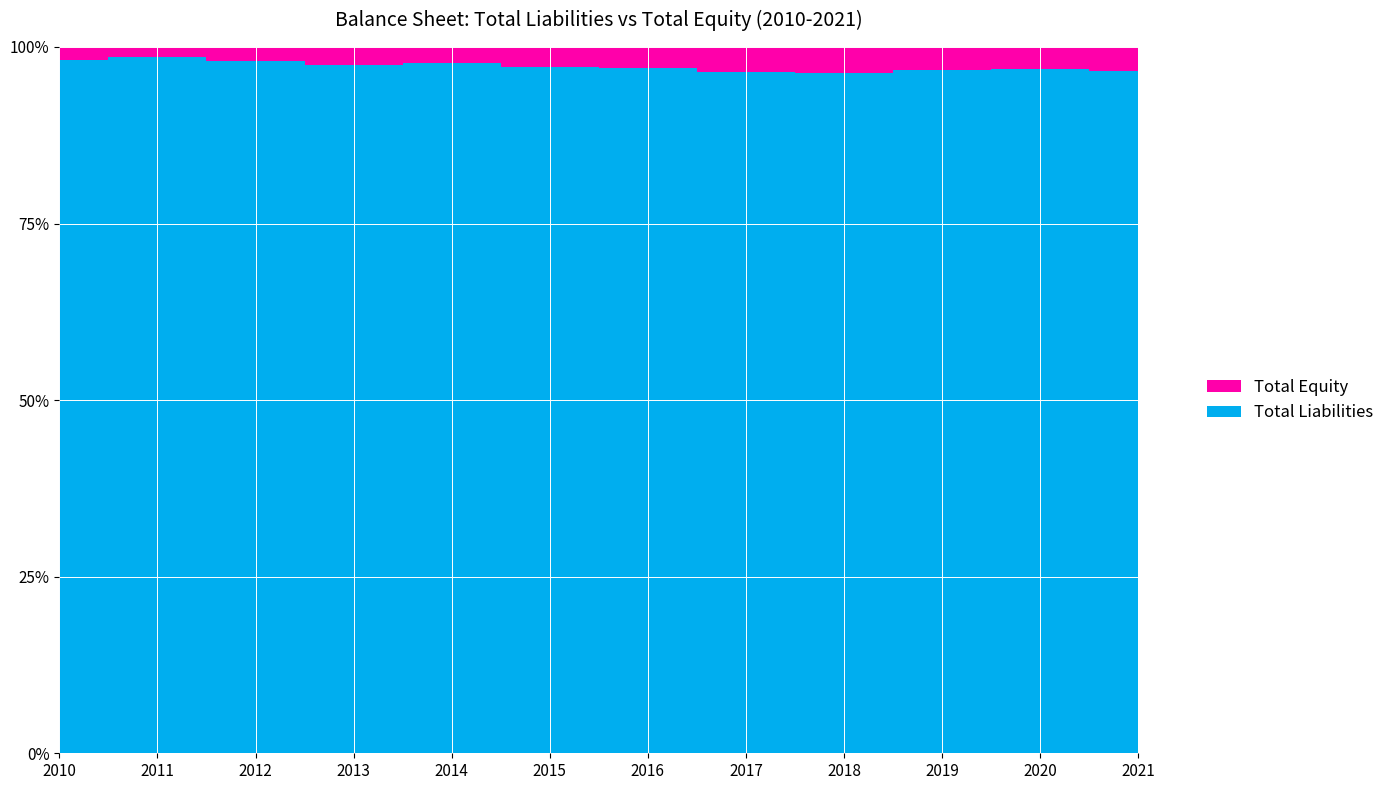

Reading left to right, extract all data points from this chart.

Total Equity: 2259000000	1897000000	2752000000	3430000000	3582000000	4163000000	4486000000	4953000000	4991000000	4887000000	5097000000	5062000000
Total Liabilities: 116274000000	134563000000	139476000000	127753000000	149923000000	145348000000	149514000000	135072000000	132518000000	144802000000	155262000000	143995000000